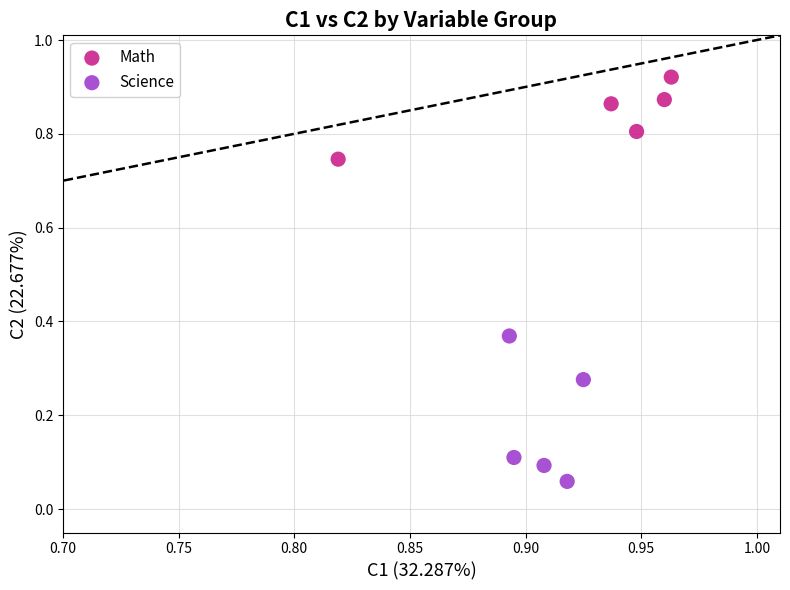

Which series has the largest Y range (max minus min)?

Science